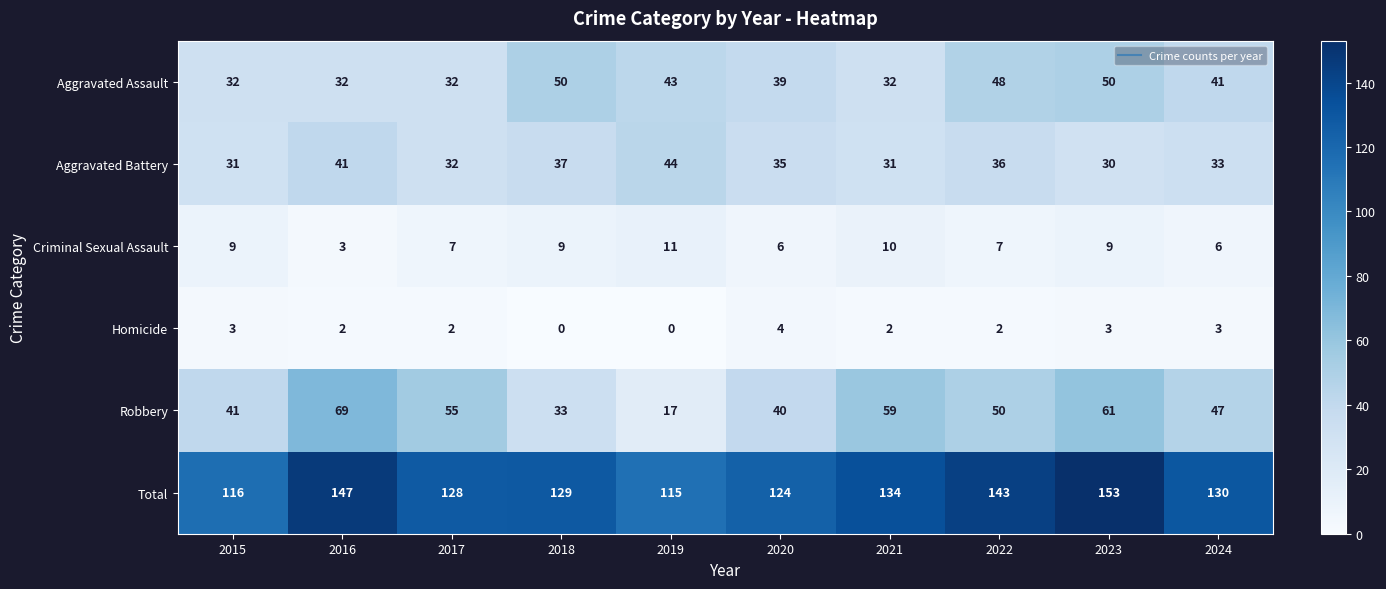

What is the highest value of the Criminal Sexual Assault series?

11